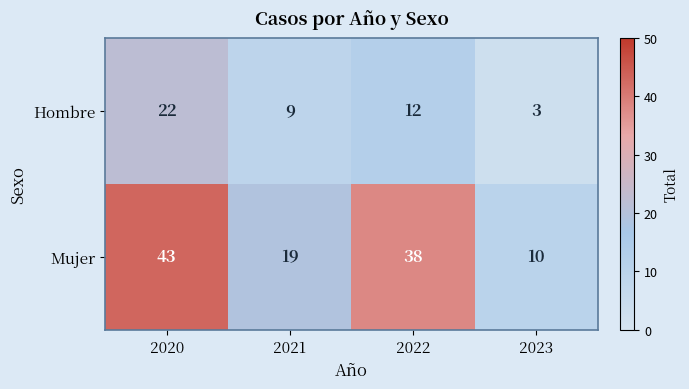

What is the total value across all series at 2021?

28